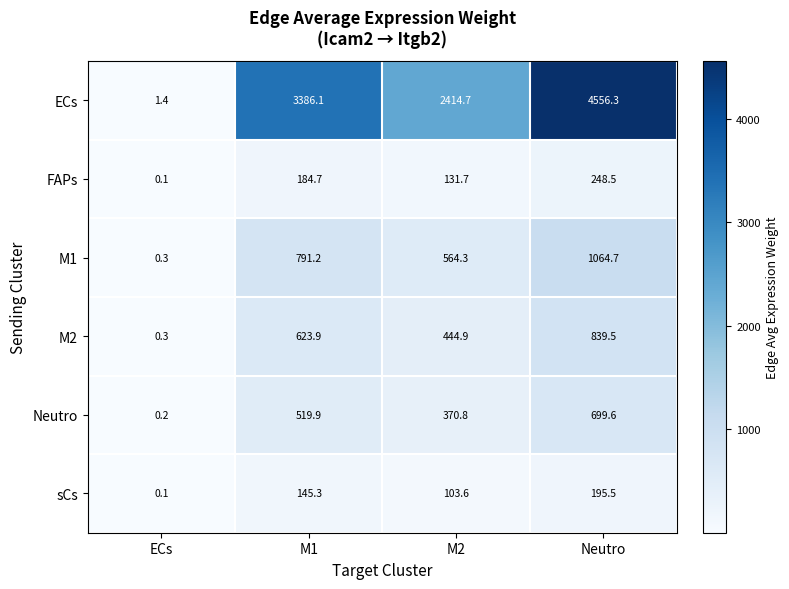

Reading left to right, list all the values displayed in this chart.

ECs: ECs=1.4	M1=3386.1	M2=2414.7	Neutro=4556.3
FAPs: ECs=0.1	M1=184.7	M2=131.7	Neutro=248.5
M1: ECs=0.3	M1=791.2	M2=564.3	Neutro=1064.7
M2: ECs=0.3	M1=623.9	M2=444.9	Neutro=839.5
Neutro: ECs=0.2	M1=519.9	M2=370.8	Neutro=699.6
sCs: ECs=0.1	M1=145.3	M2=103.6	Neutro=195.5